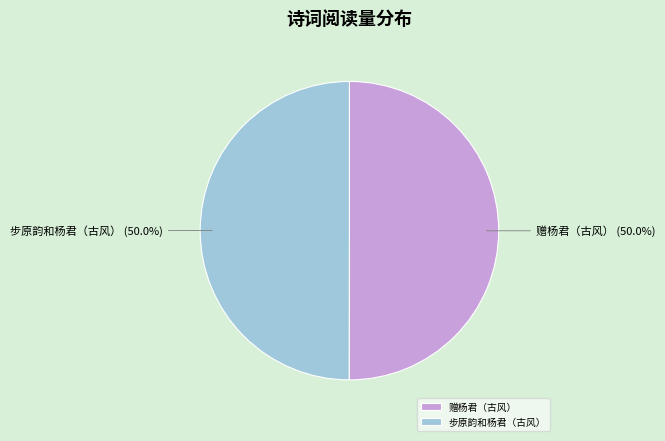

How many segments does this pie chart have?

2